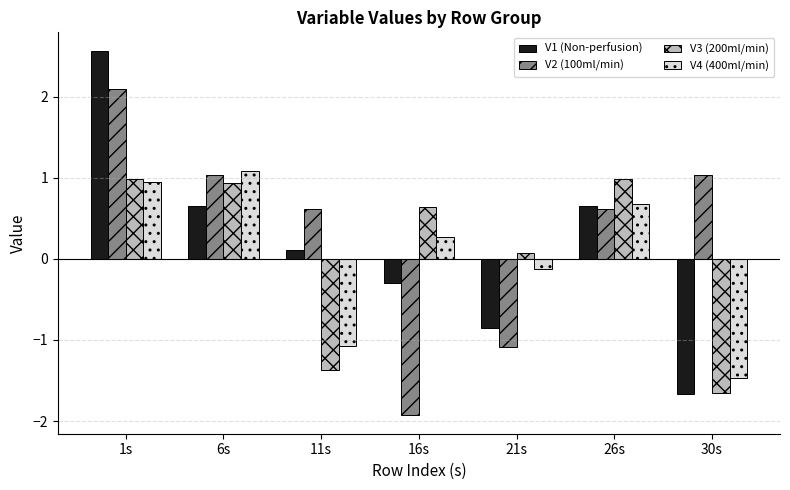

What are all the series names shown in the legend?

V1 (Non-perfusion), V2 (100ml/min), V3 (200ml/min), V4 (400ml/min)